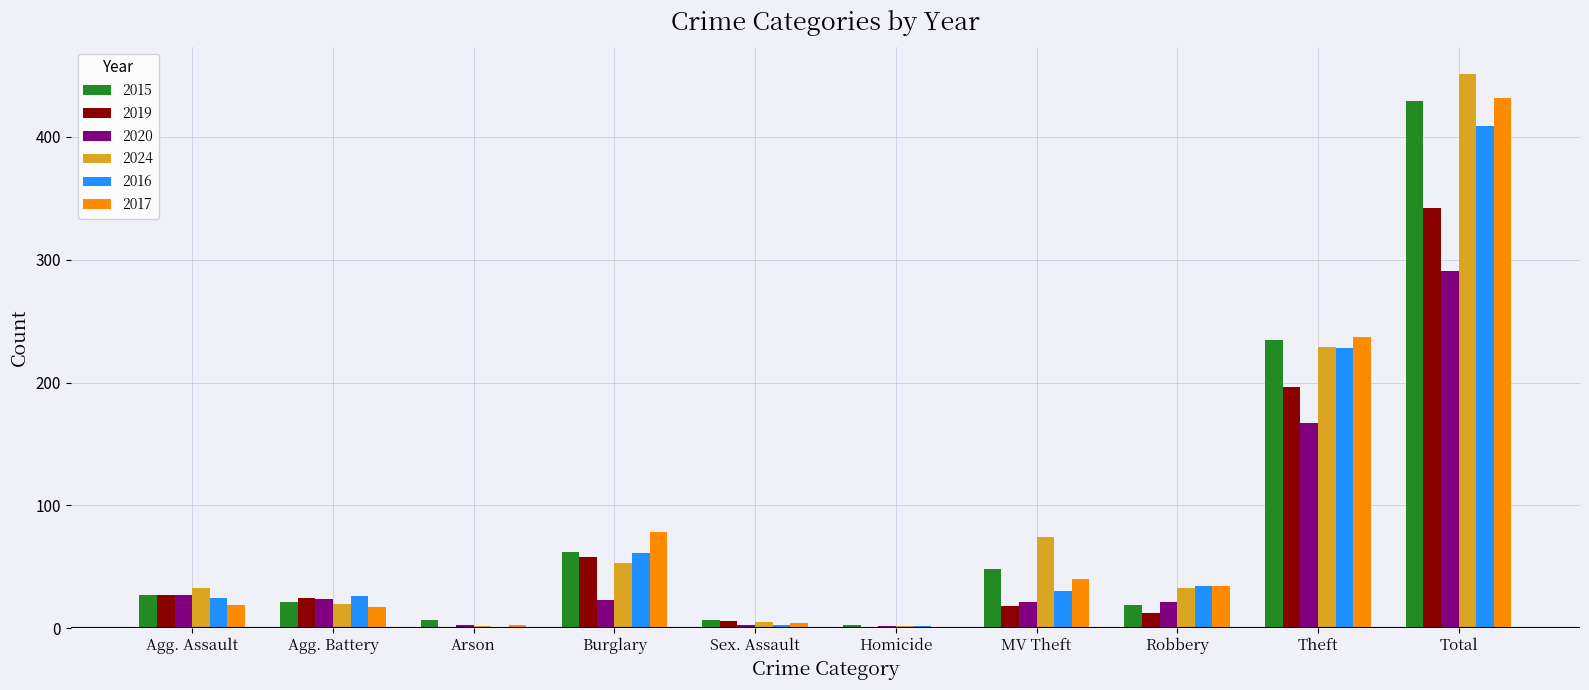

The value of 2017 at Burglary is 78. True or false?

True